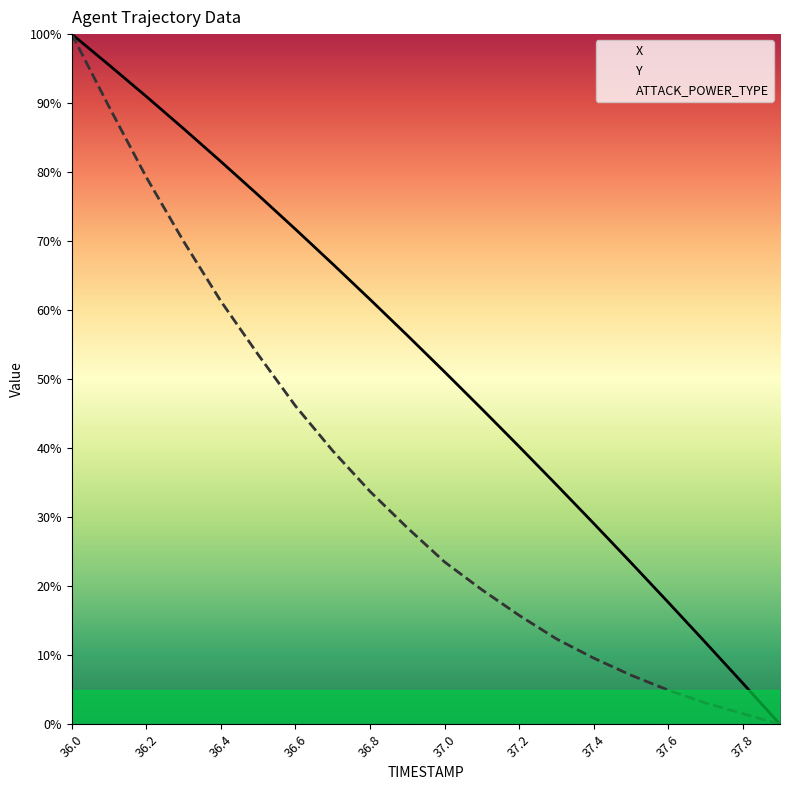

What is the approximate value of X at 36.3?

86.3